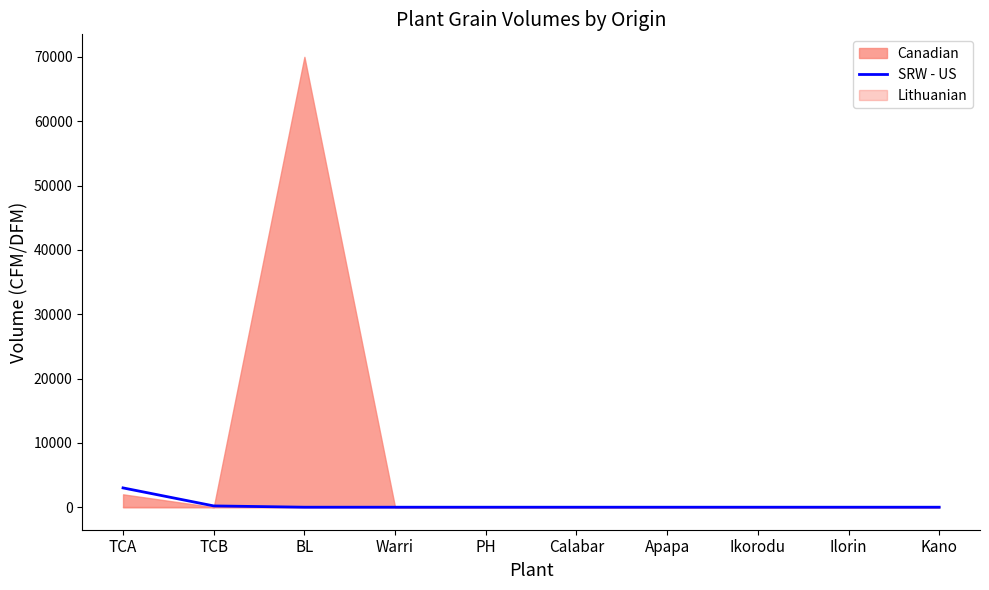

How many categories are shown in the chart?

10